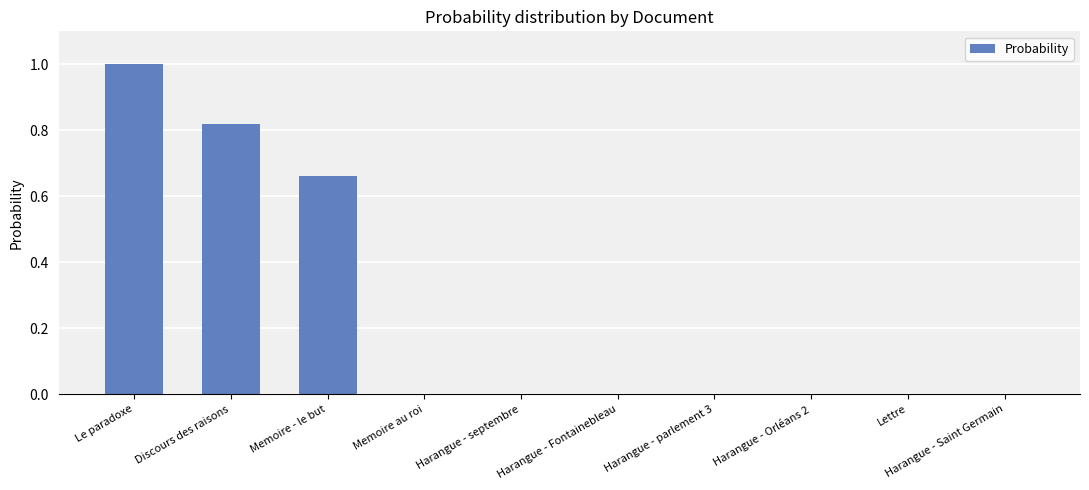

Read the value at Le paradoxe.

1.0